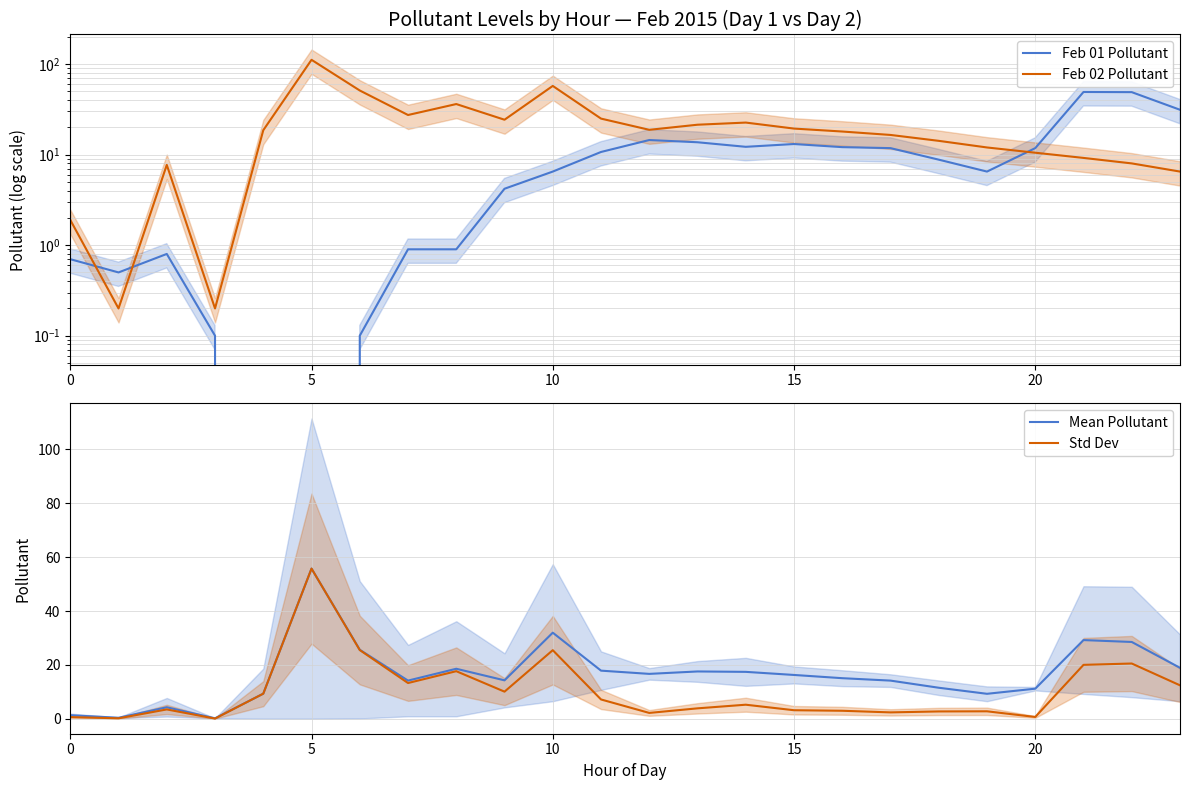

What are all the series names shown in the legend?

Feb 01 Pollutant, Feb 02 Pollutant, Mean Pollutant, Std Dev